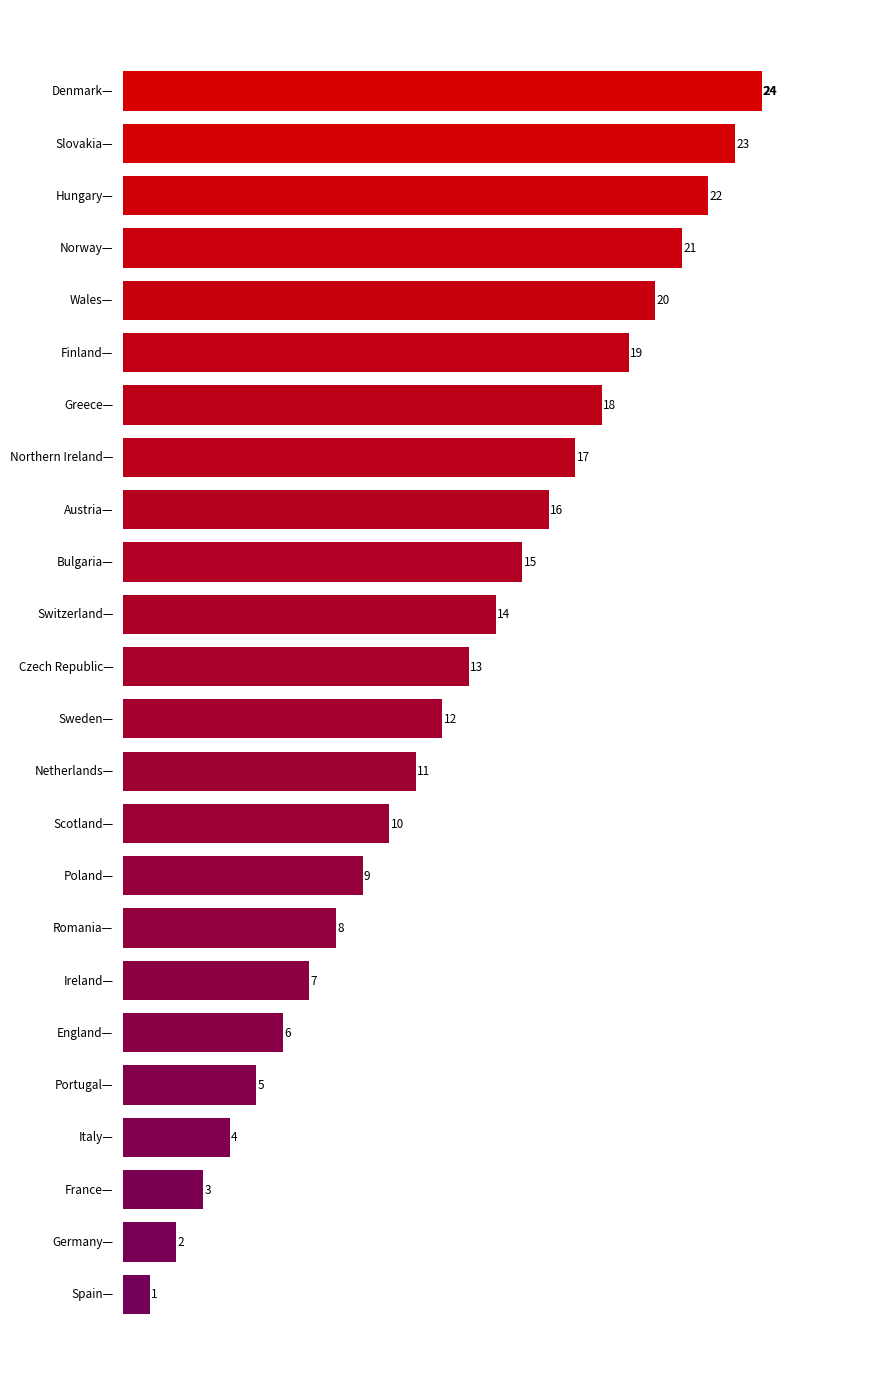

Between Northern Ireland— and Hungary—, which is larger?

Hungary—